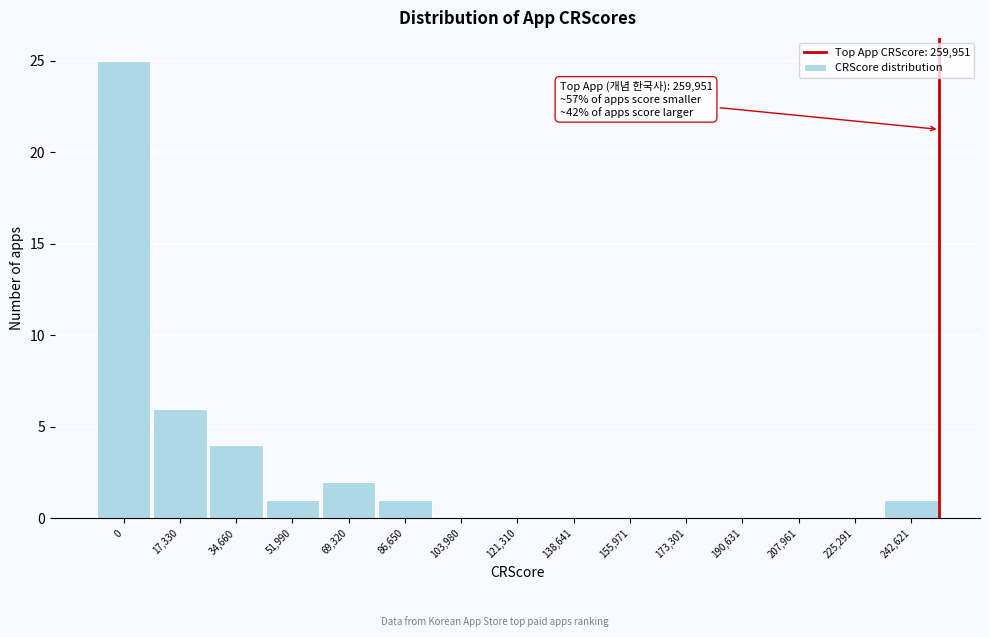

Reading right to left, extract all data points from this chart.

242,621=1	225,291=0	207,961=0	190,631=0	173,301=0	155,971=0	138,641=0	121,310=0	103,980=0	86,650=1	69,320=2	51,990=1	34,660=4	17,330=6	0=25